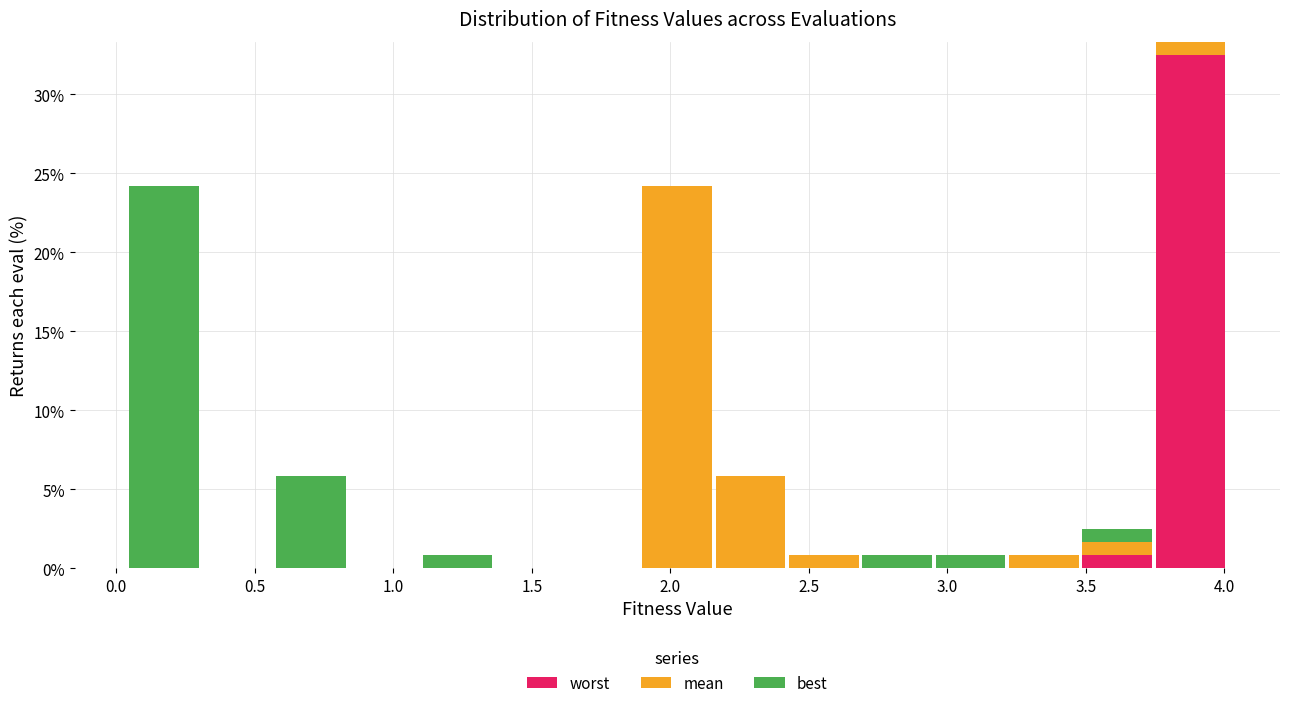

Which range on the x-axis has the tallest stacked bar (by total height)?

3.75 to 4.00